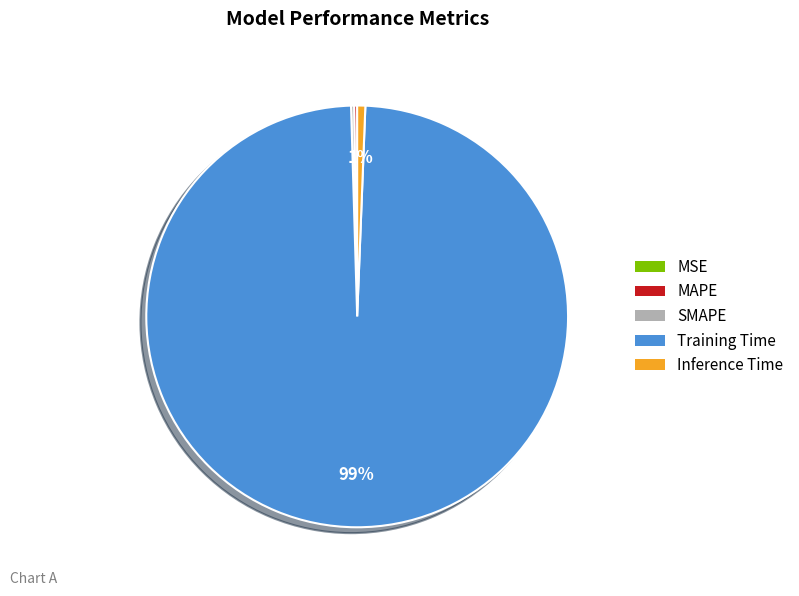

Which category accounts for the majority?

Training Time